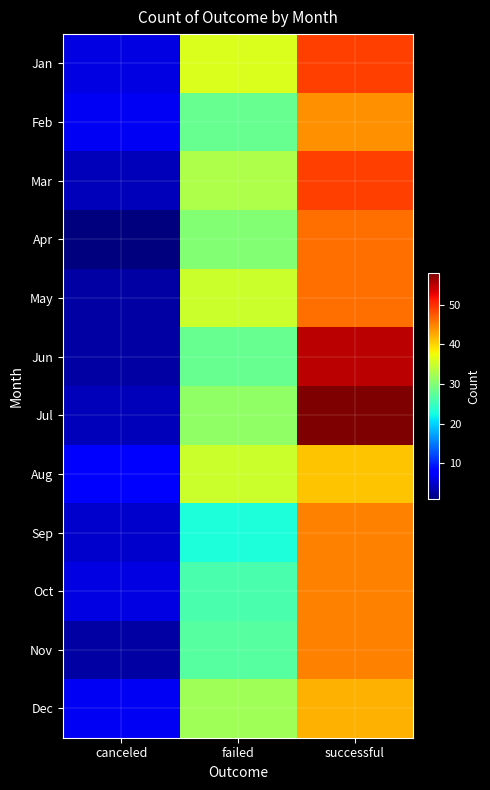

At successful, list the series in order from smallest to largest.

Aug, Dec, Feb, Sep, Oct, Nov, Apr, May, Jan, Mar, Jun, Jul